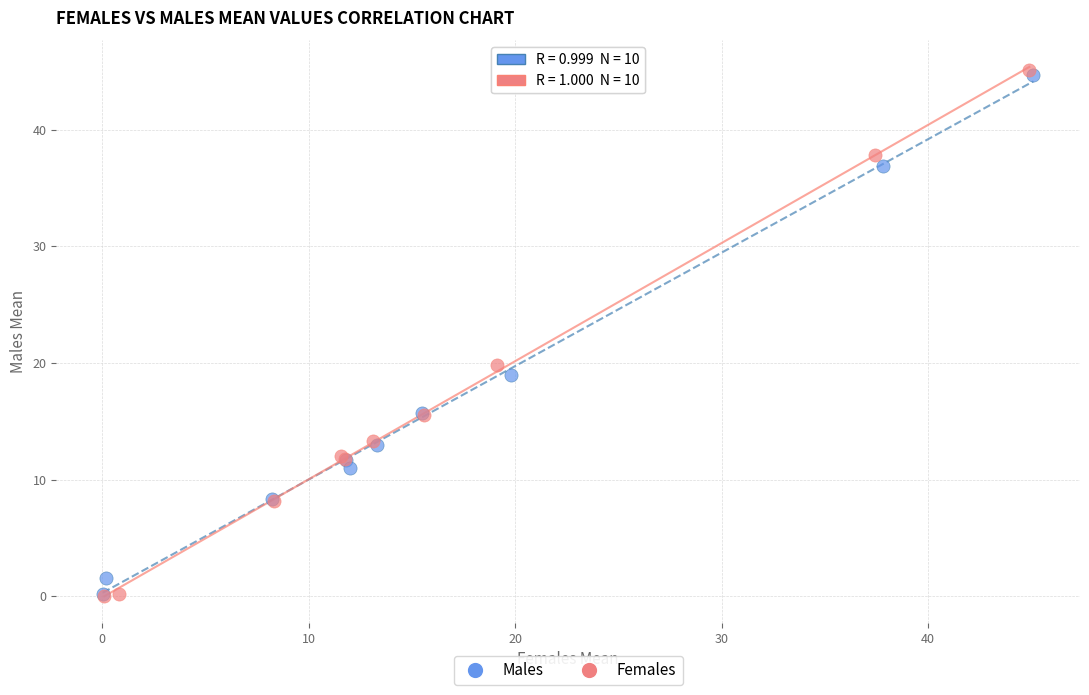

Which series has the largest Y range (max minus min)?

Females